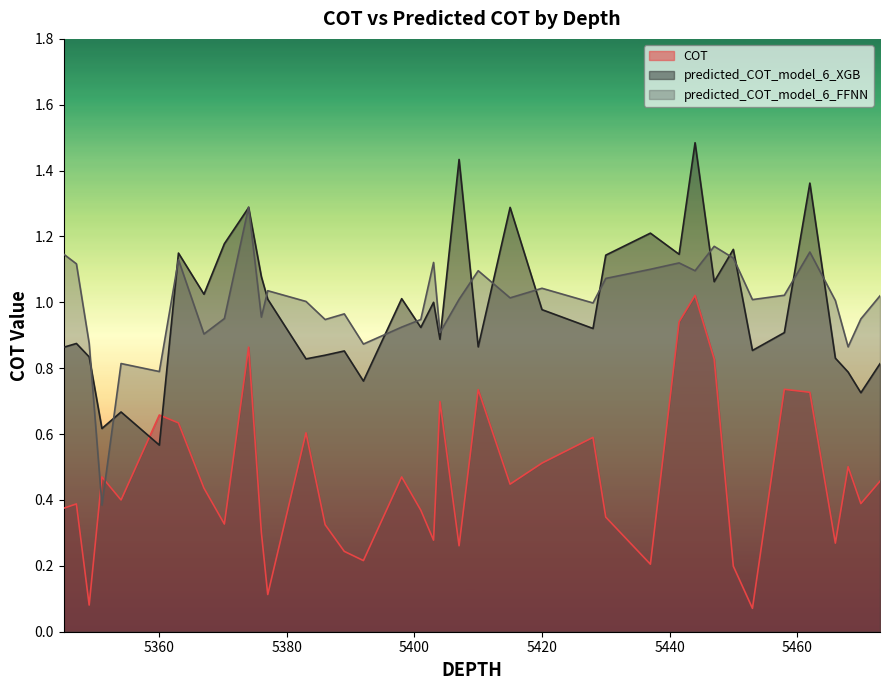

Reading right to left, what are all the values shown in this chart?

COT: 0.5	0.4	0.5	0.3	0.7	0.7	0.1	0.2	0.8	1.0	0.9	0.2	0.3	0.6	0.5	0.4	0.7	0.3	0.7	0.3	0.4	0.5	0.2	0.2	0.3	0.6	0.1	0.3	0.9	0.3	0.4	0.6	0.7	0.4	0.5	0.1	0.4	0.4
predicted_COT_model_6_XGB: 0.8	0.7	0.8	0.8	1.4	0.9	0.9	1.2	1.1	1.5	1.1	1.2	1.1	0.9	1.0	1.3	0.9	1.4	0.9	1.0	0.9	1.0	0.8	0.9	0.8	0.8	1.0	1.1	1.3	1.2	1.0	1.1	0.6	0.7	0.6	0.8	0.9	0.9
predicted_COT_model_6_FFNN: 1.0	0.9	0.9	1.0	1.2	1.0	1.0	1.1	1.2	1.1	1.1	1.1	1.1	1.0	1.0	1.0	1.1	1.0	0.9	1.1	0.9	0.9	0.9	1.0	0.9	1.0	1.0	1.0	1.3	1.0	0.9	1.1	0.8	0.8	0.4	0.9	1.1	1.1